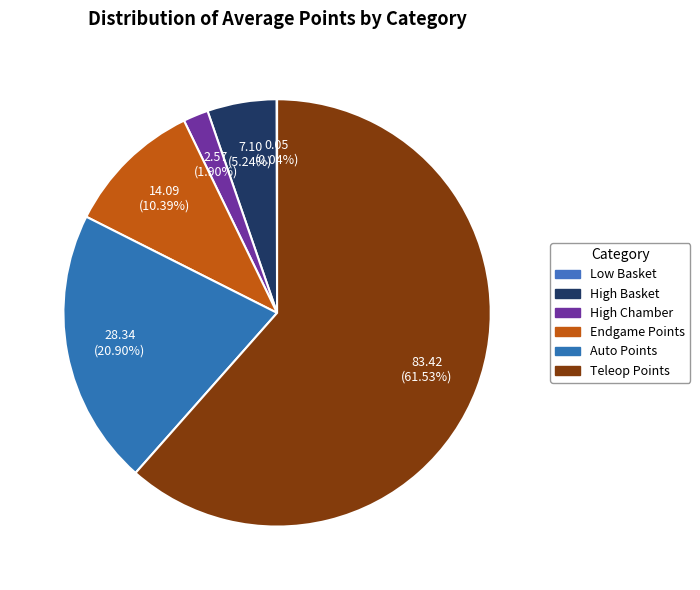

Which slice represents more than half of the pie?

Teleop Points